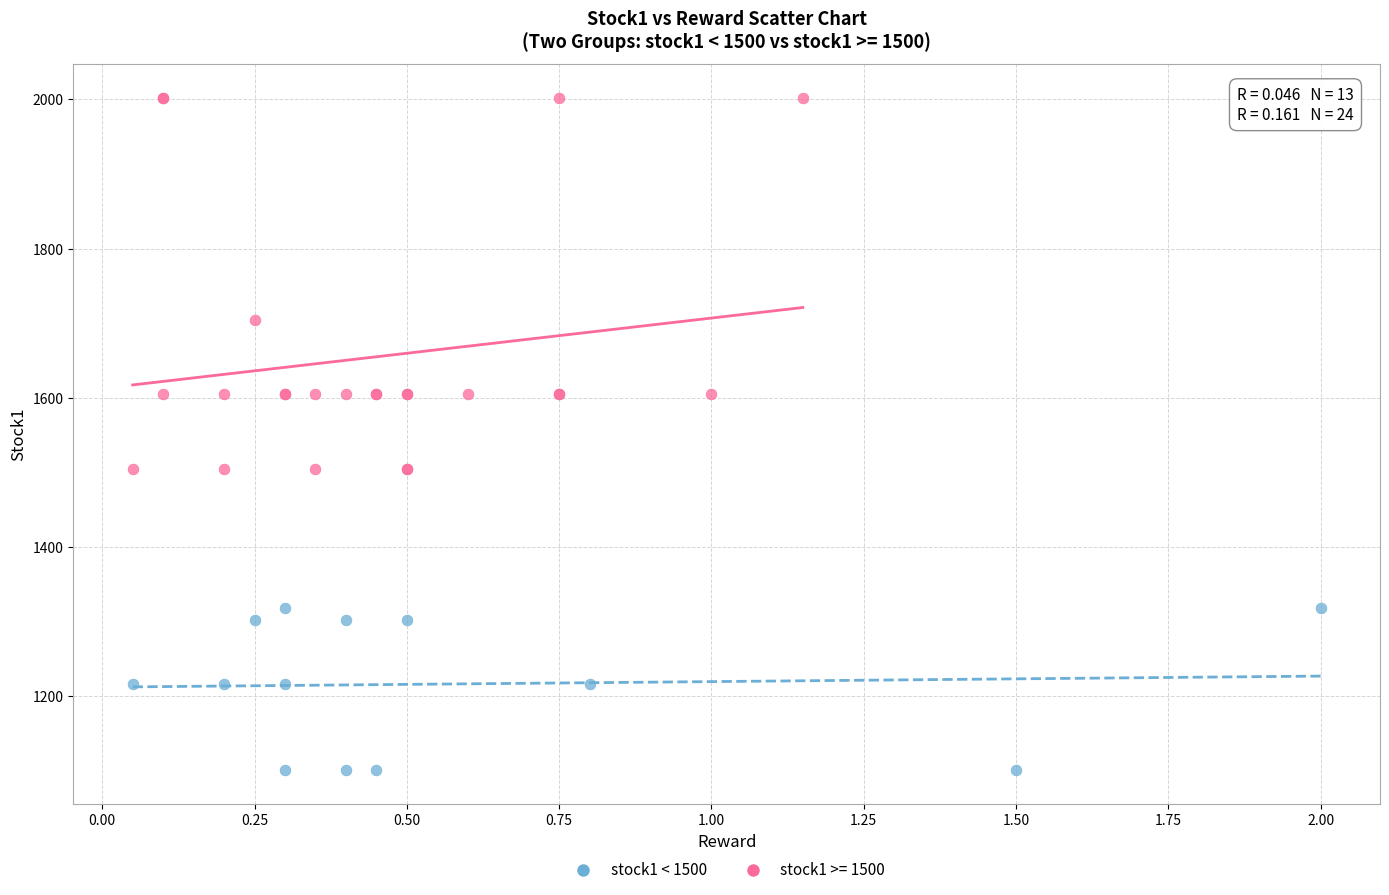

Which series contains the lowest Y value?

stock1 < 1500